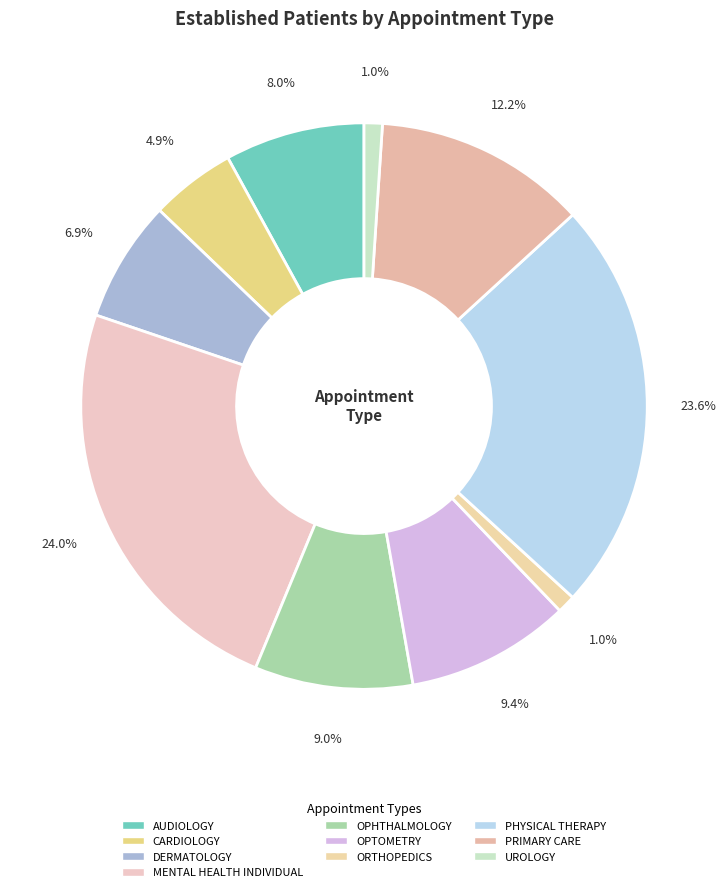

To the nearest percent, what is the average slice percentage?

10%